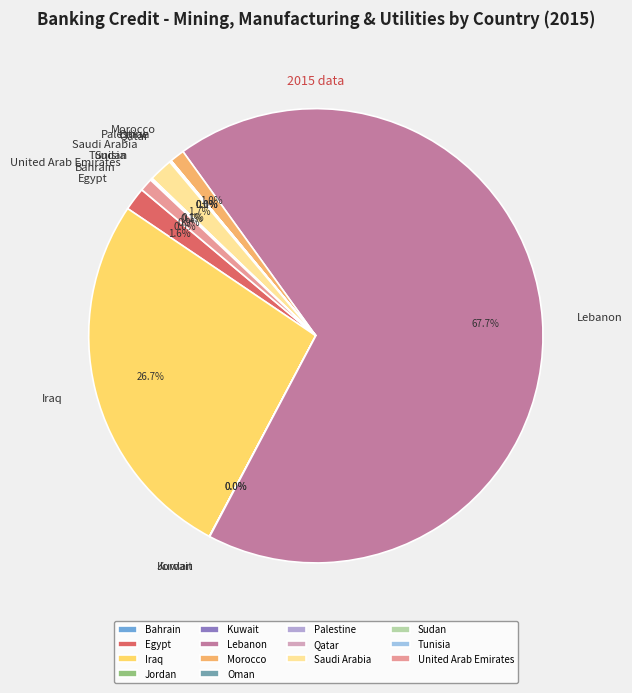

Combined, do Iraq and United Arab Emirates account for over 50%?

No